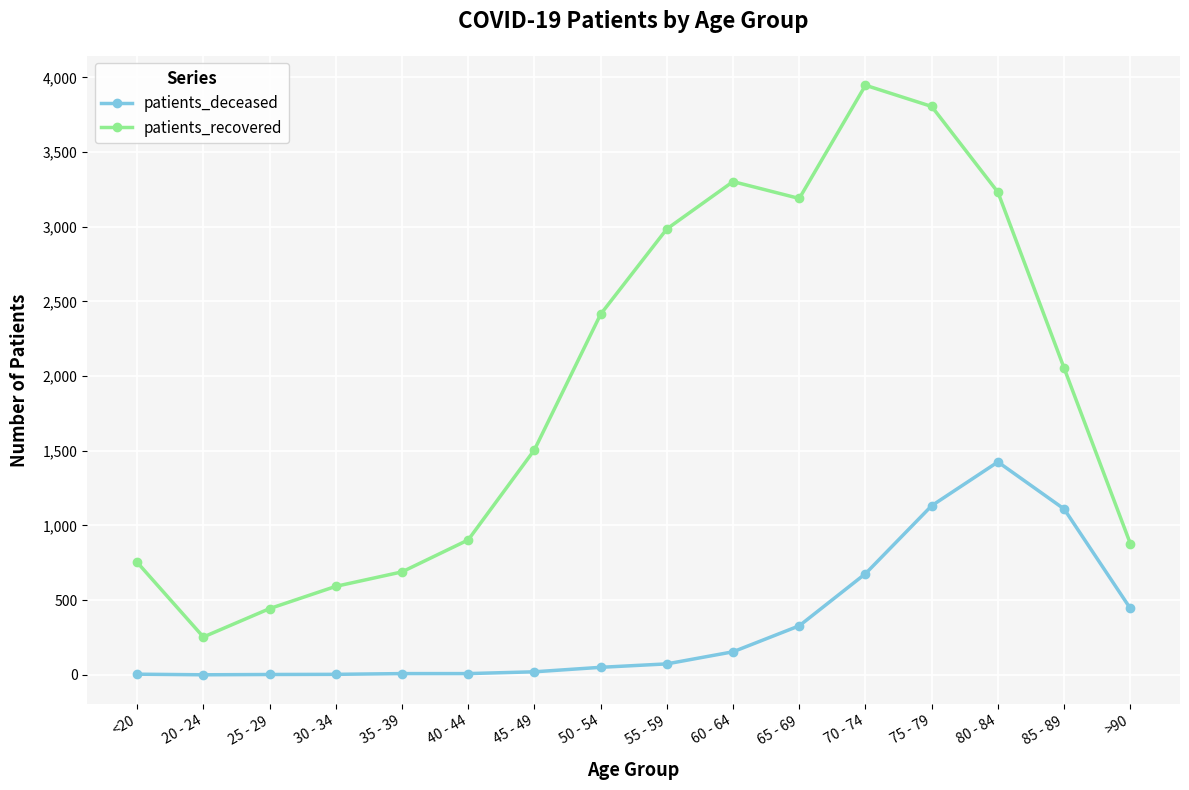

List the series in order of their peak value, highest first.

patients_recovered, patients_deceased